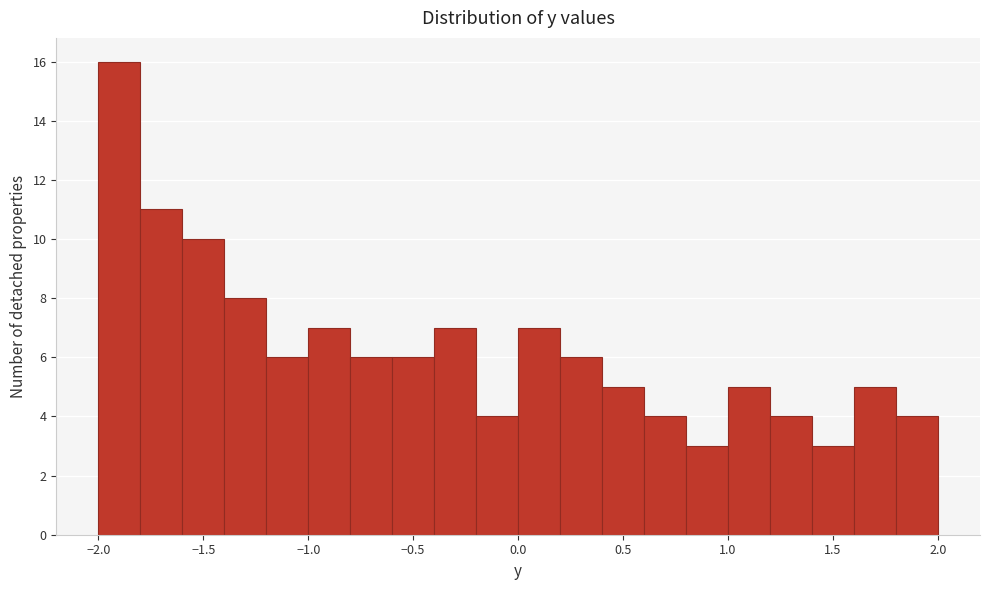

Which range on the x-axis has the tallest bar?

-2.0 to -1.8